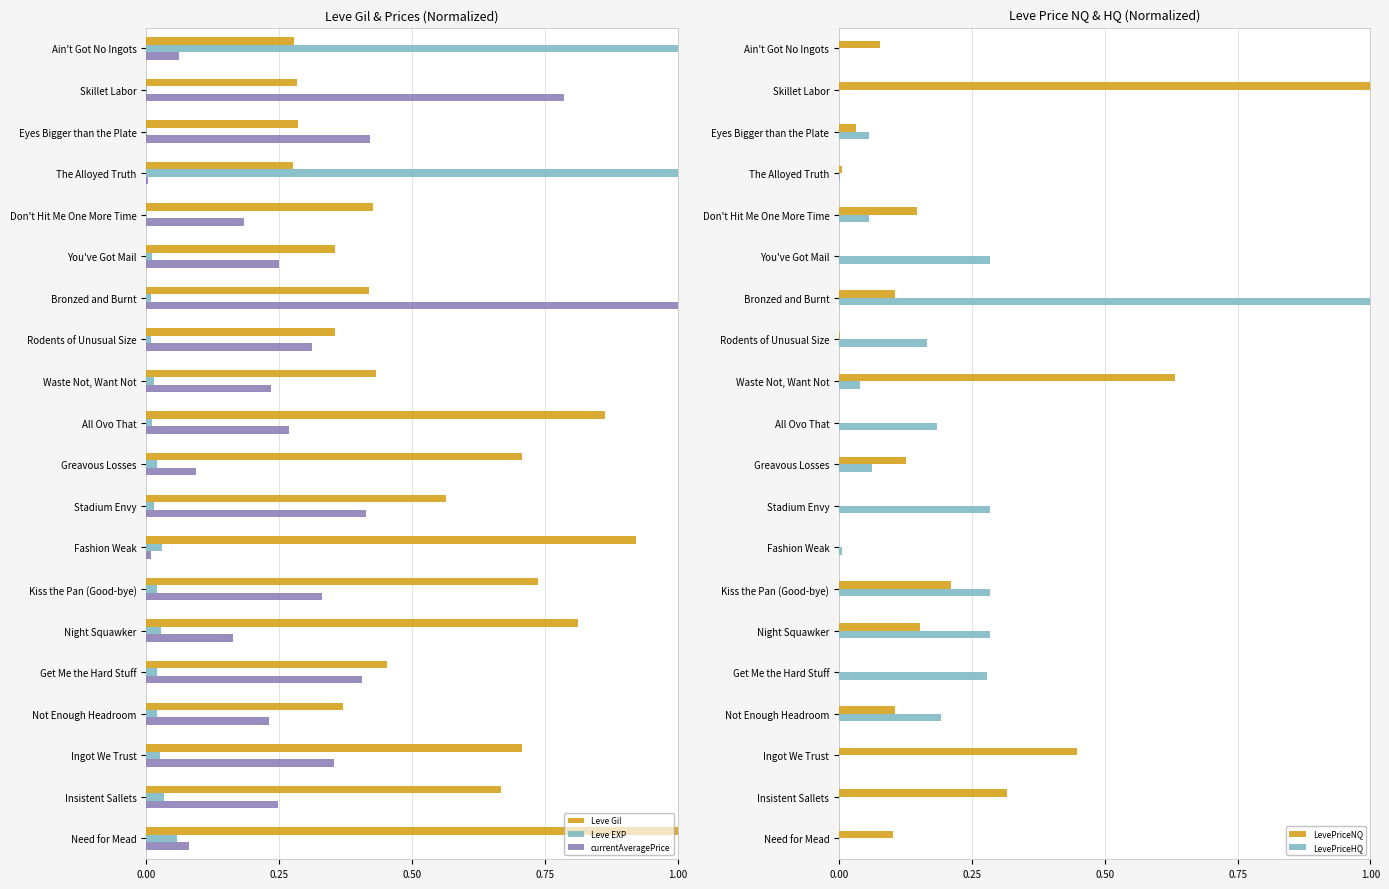

What is the highest value of the Leve EXP series?

1.0